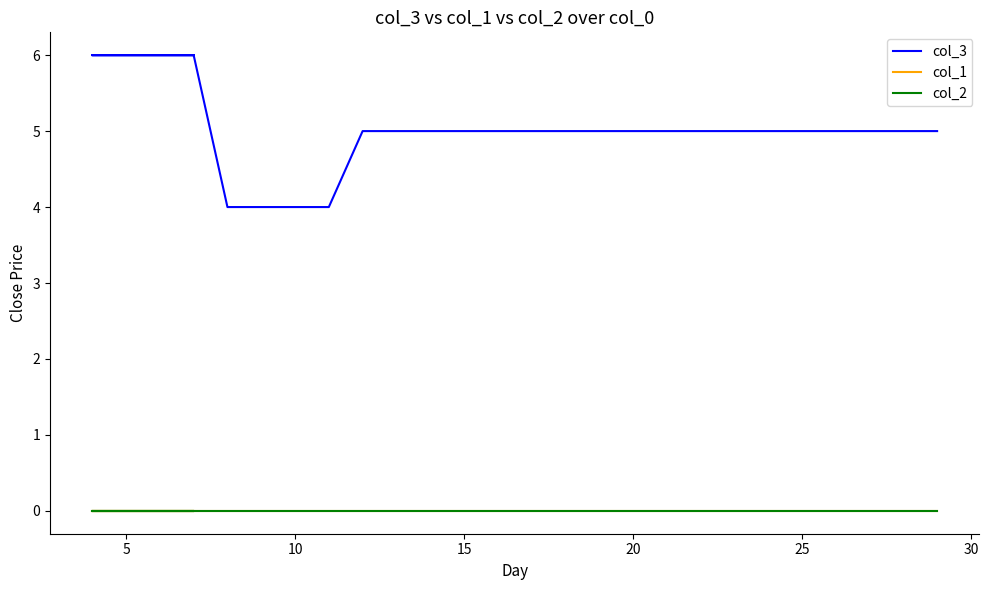

What is the difference between the maximum and minimum values in the col_3 series?

2